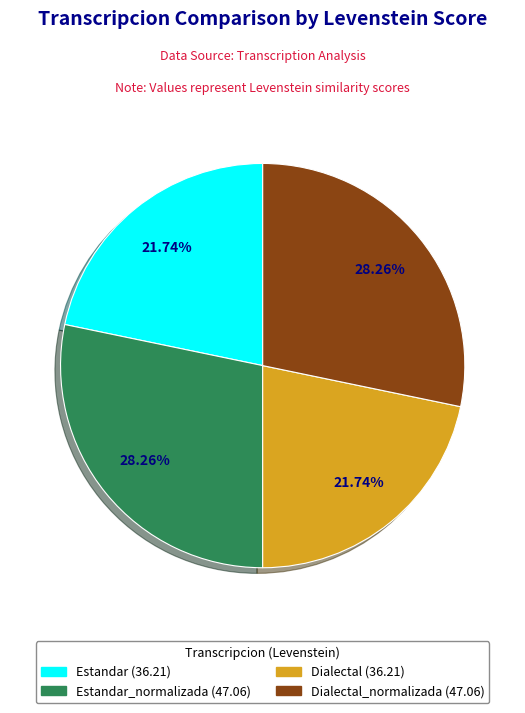

How many segments does this pie chart have?

4